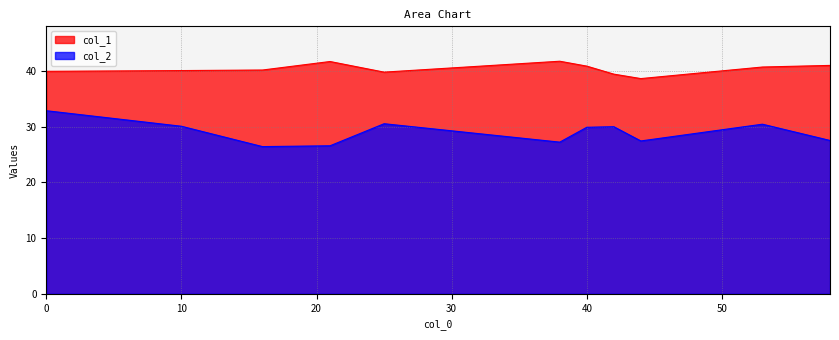

True or false: col_2 and col_1 intersect in this chart.

False